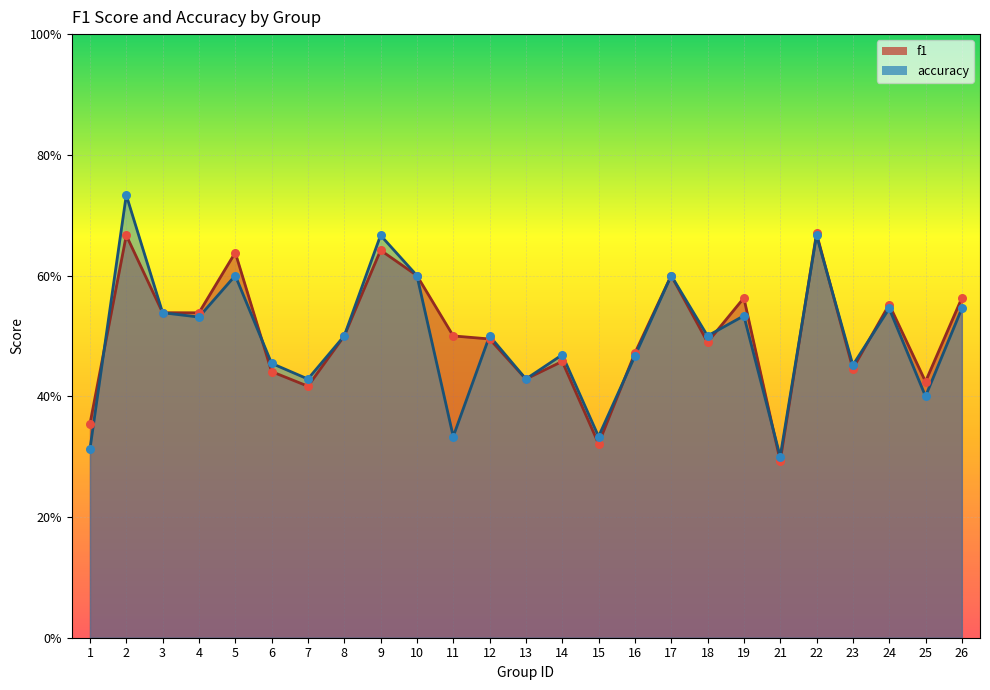

What is the total value across all series at 3?

1.1